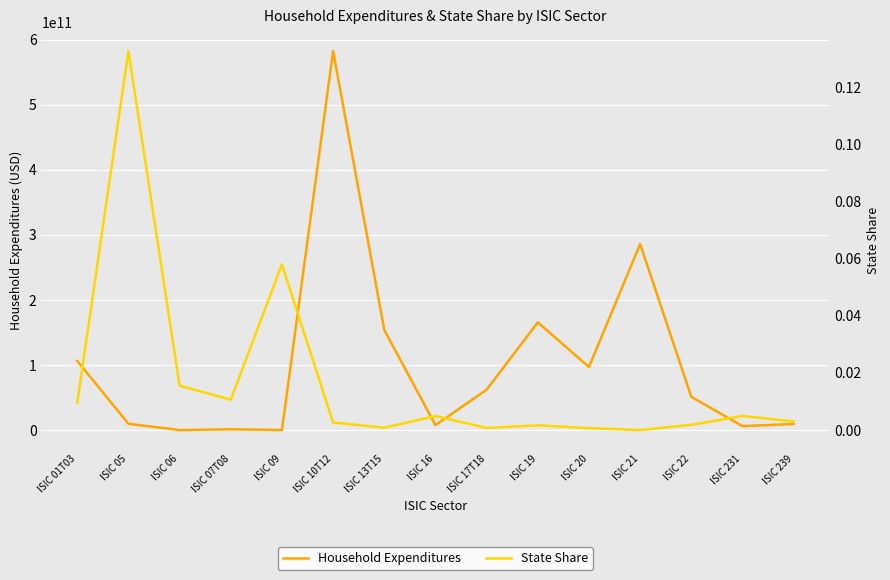

What is the difference between the highest and lowest values at ISIC 22?

51074026454.6